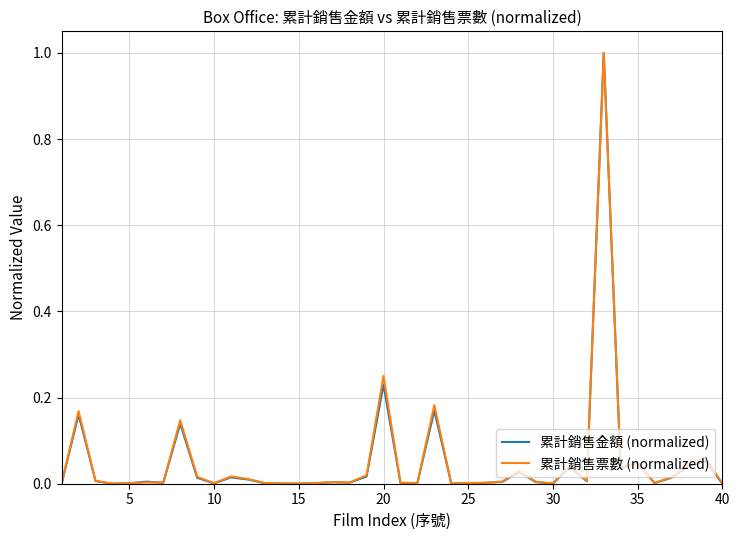

Which series has the largest range (max minus min)?

累計銷售金額 (normalized)